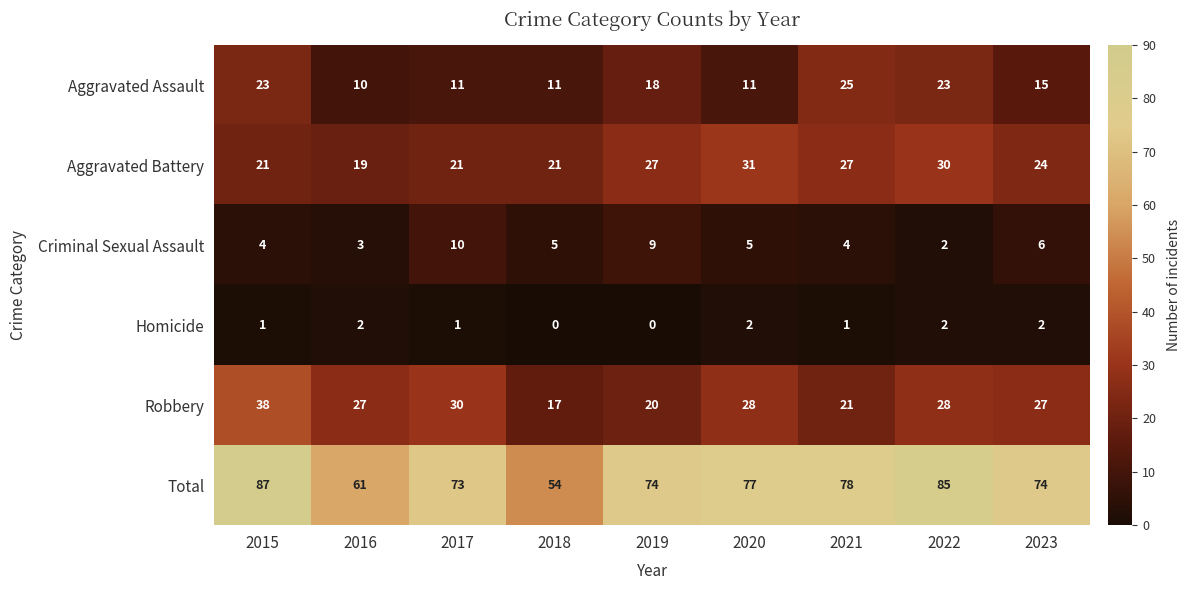

How many data points does each series have?

9